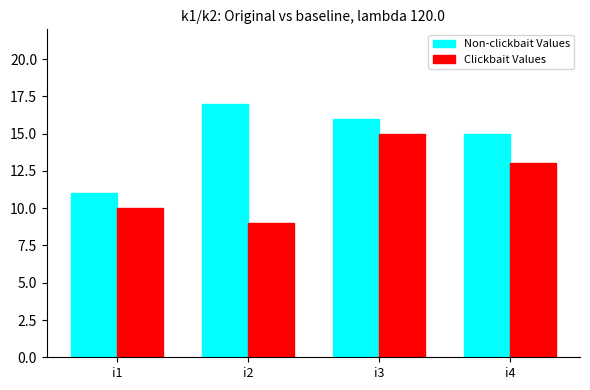

Rank the categories by Clickbait Values value from highest to lowest.

i3, i4, i1, i2